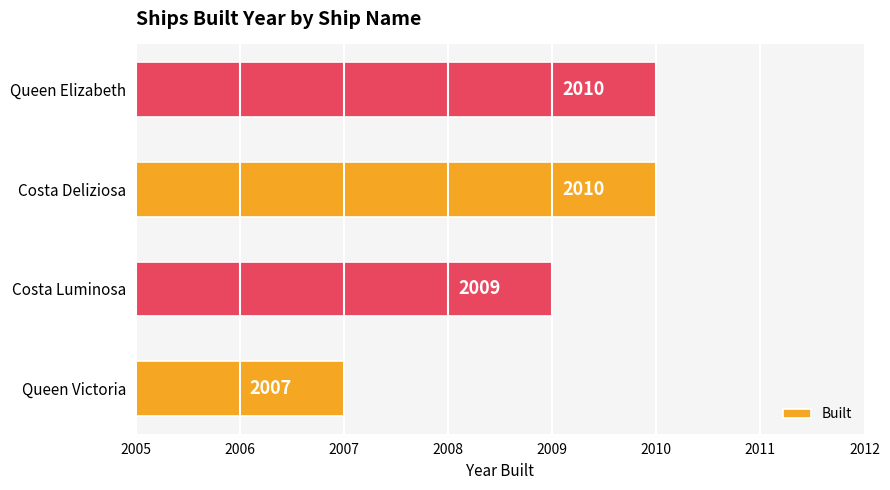

What is the maximum value shown in the chart?

2010